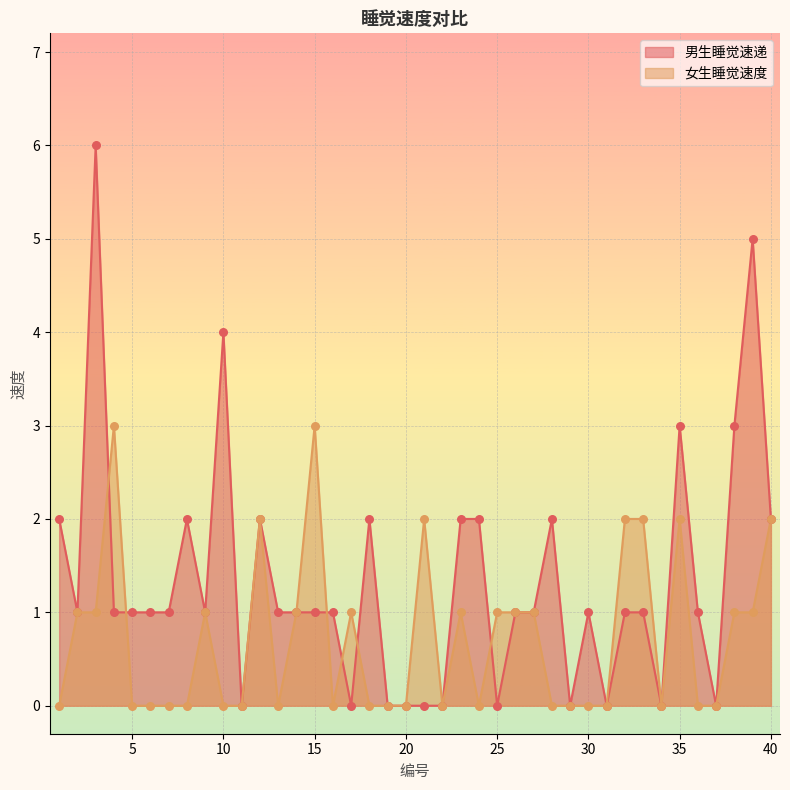

Which series contains the lowest Y value?

男生睡觉速递